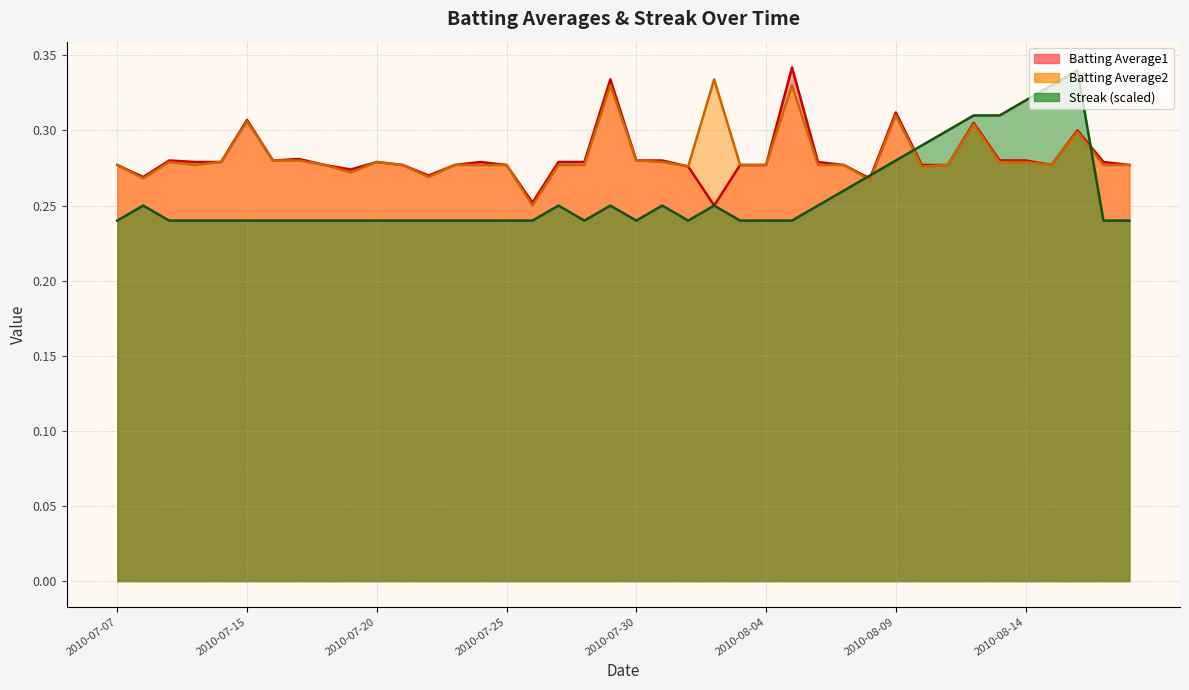

What is the sum of the Batting Average1 values at 2010-08-11 and 2010-08-01?

0.6